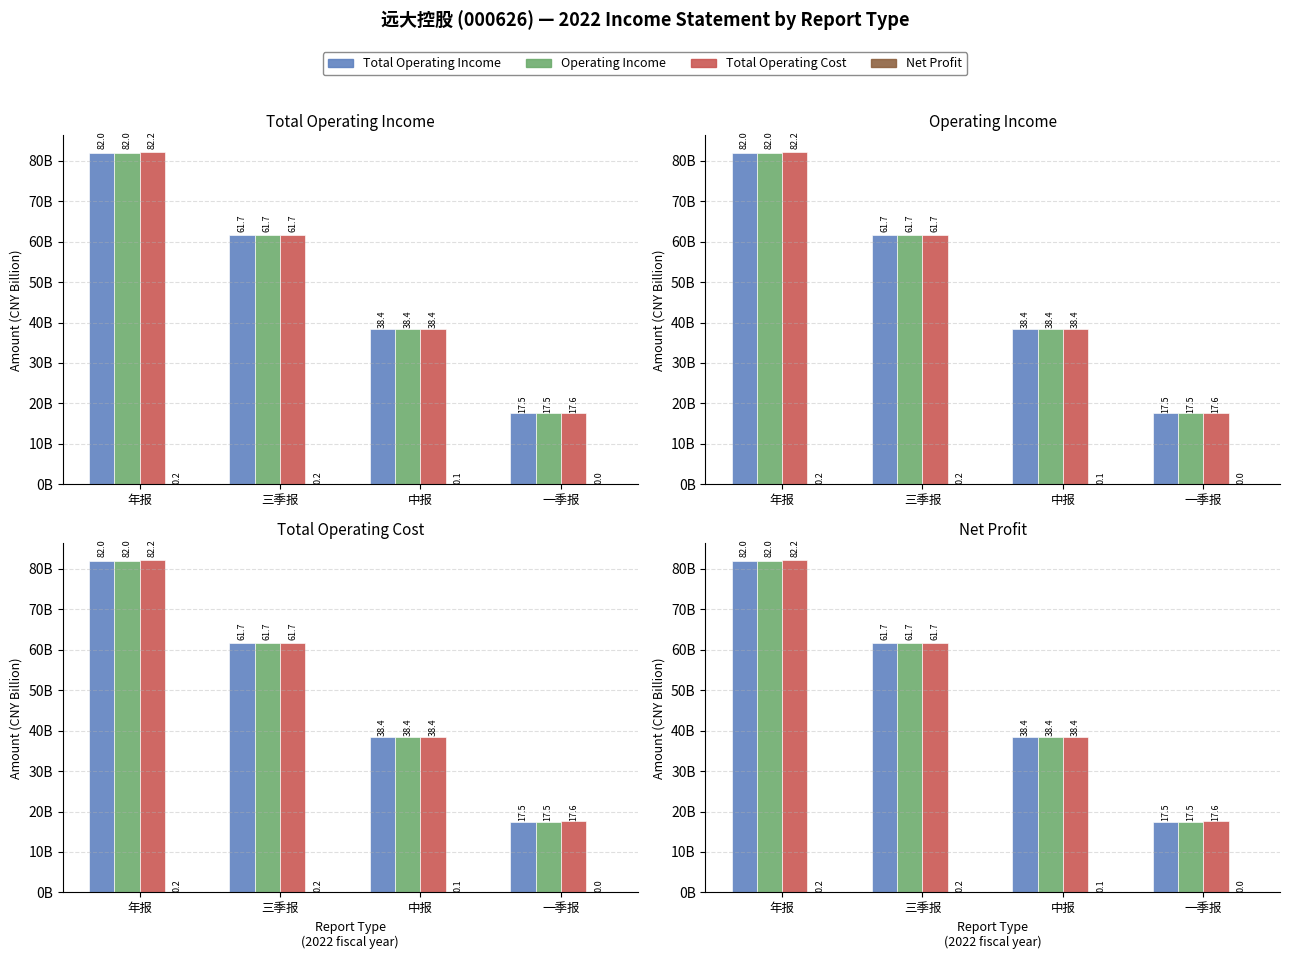

What is the difference between the TOTAL_OPERATE_INCOME values at 一季报 and 三季报?

44143933316.2